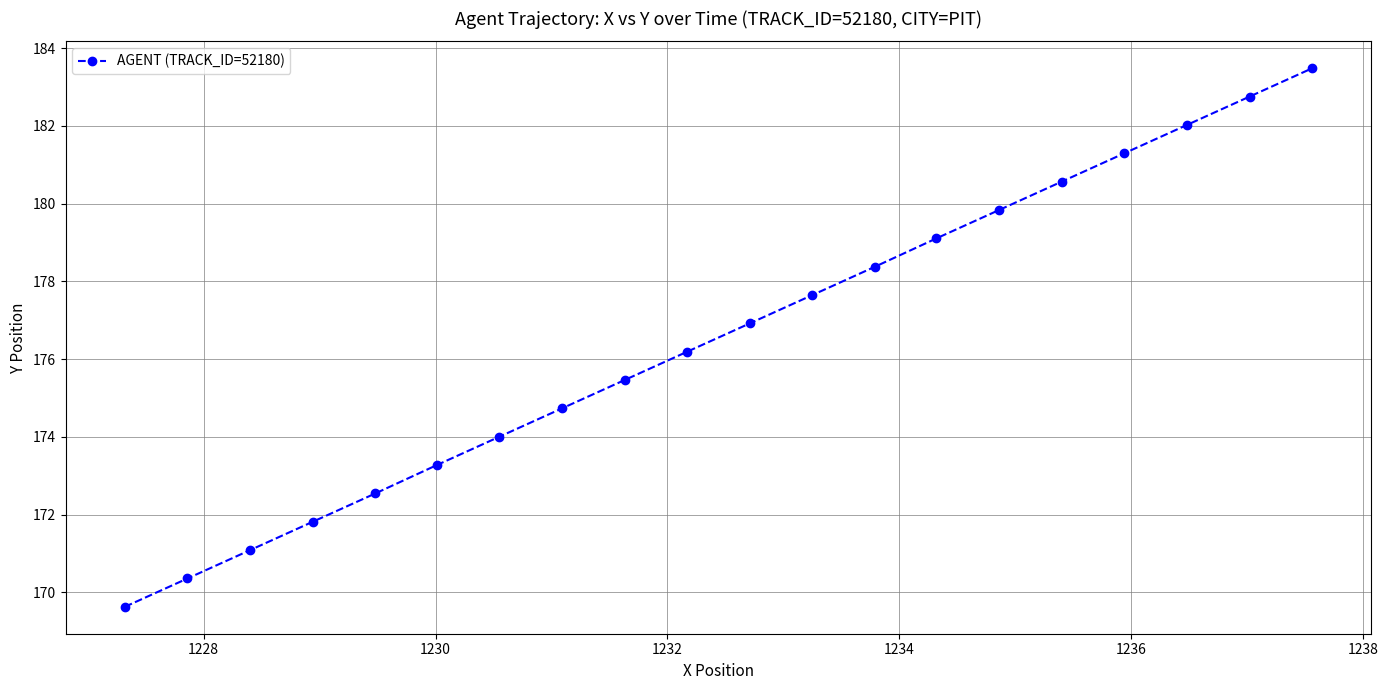

Count the number of categories in the chart.

20